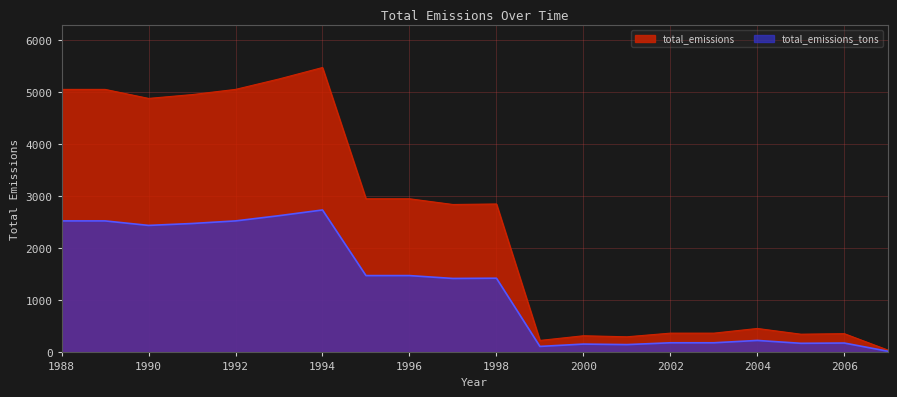

How many distinct data groups are displayed?

2